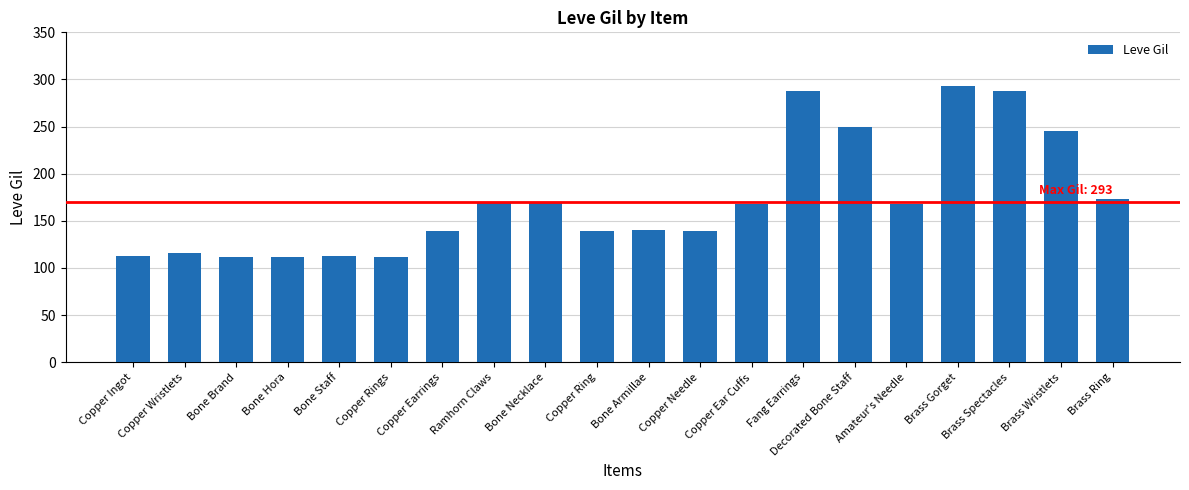

Which label corresponds to the largest value in the chart?

Brass Gorget